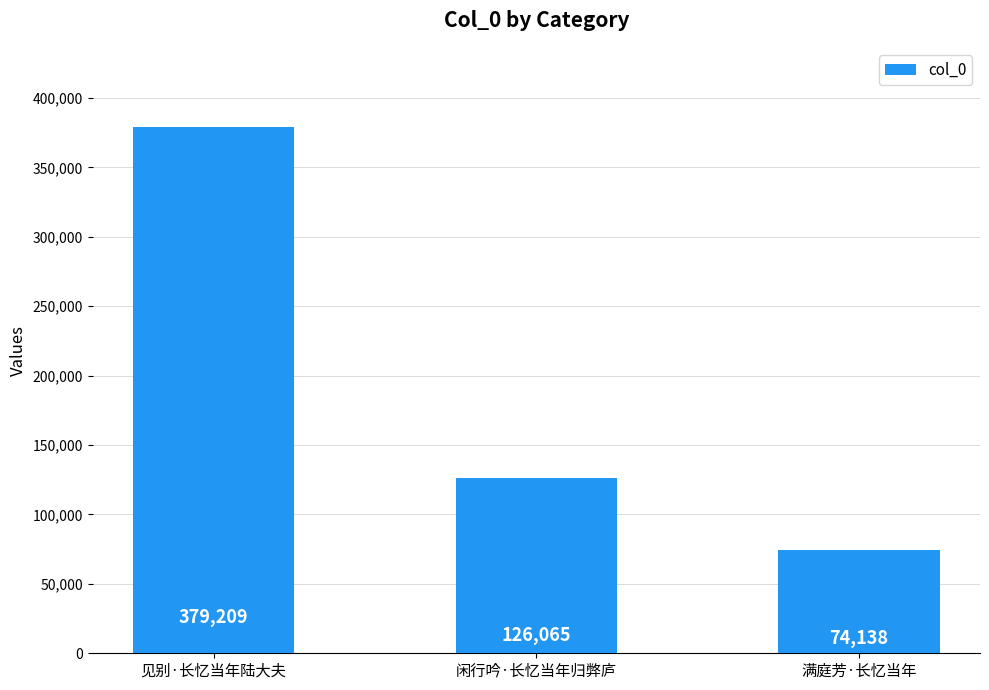

What is the label of the 1st bar from the right?

满庭芳·长忆当年